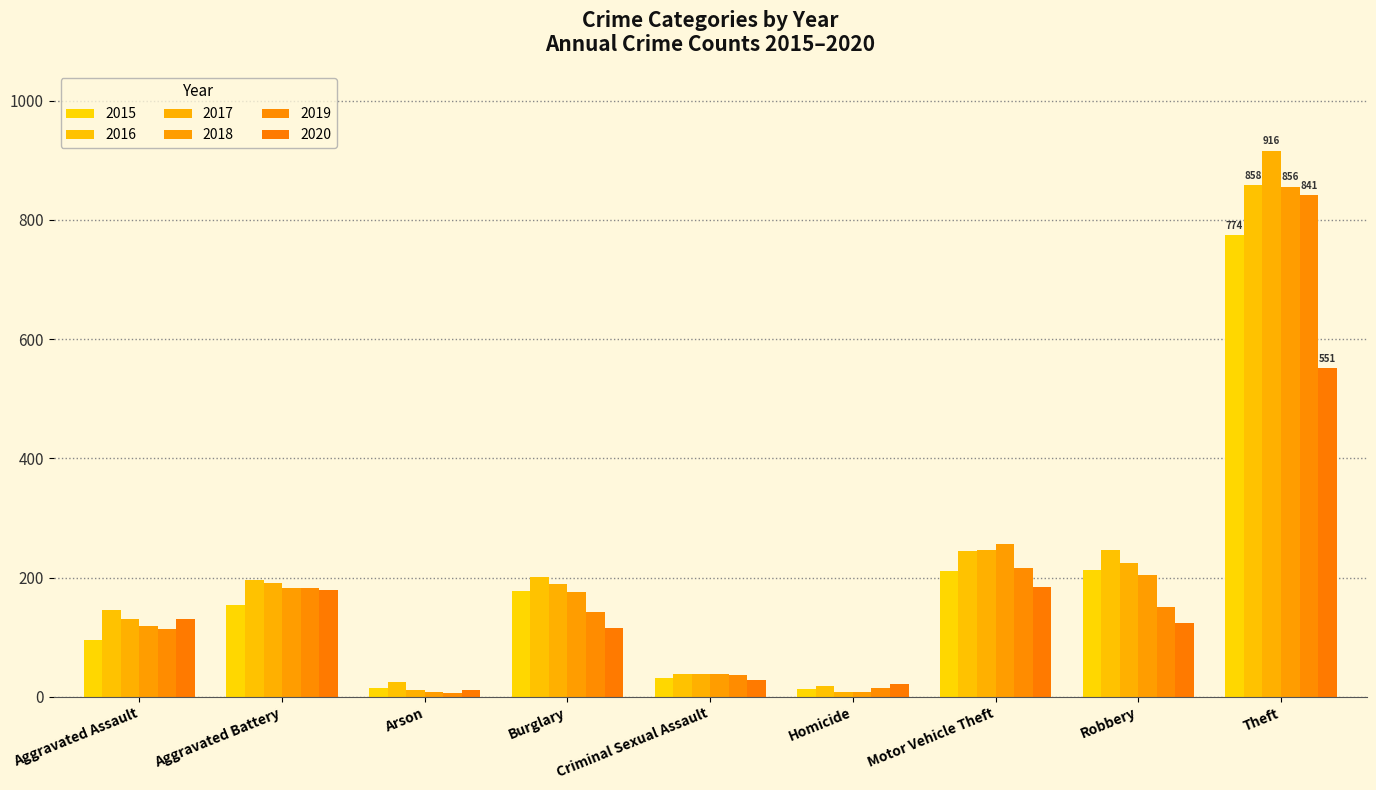

List the labels in order of 2016 value, smallest first.

Homicide, Arson, Criminal Sexual Assault, Aggravated Assault, Aggravated Battery, Burglary, Motor Vehicle Theft, Robbery, Theft